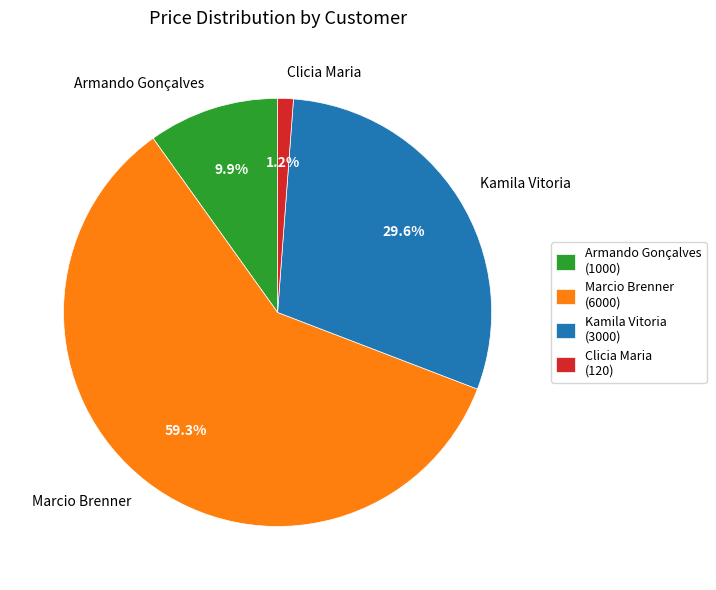

Rank the categories by value from highest to lowest.

Marcio Brenner, Kamila Vitoria, Armando Gonçalves, Clicia Maria